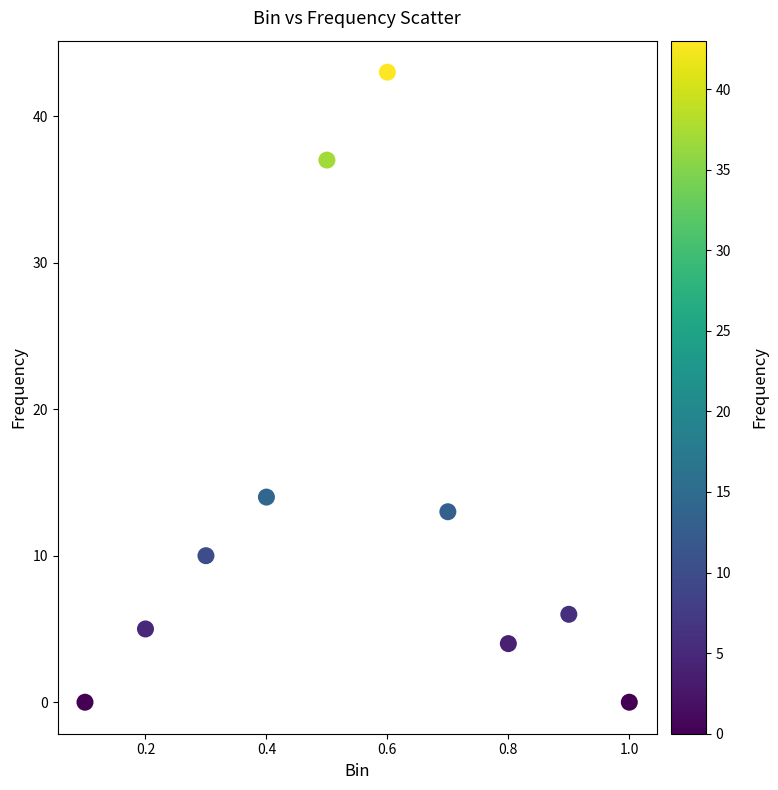

What Y value in the scatter plot is closest to 21?

14